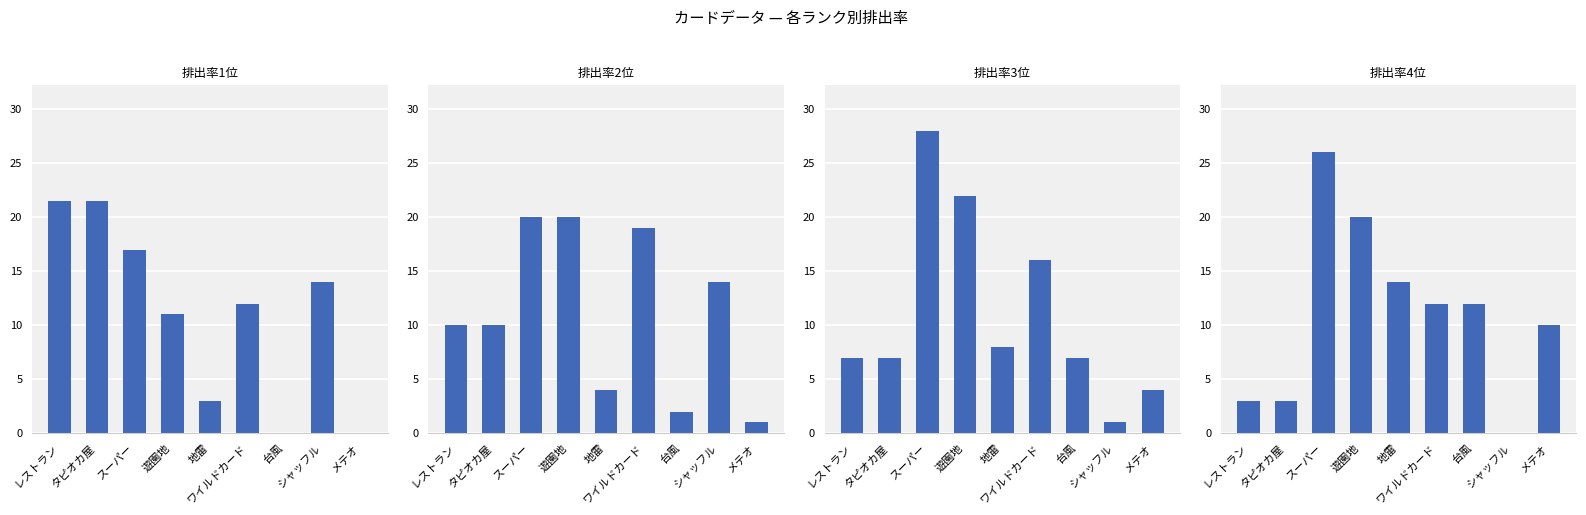

Between レストラン and スーパー, which is larger?

レストラン